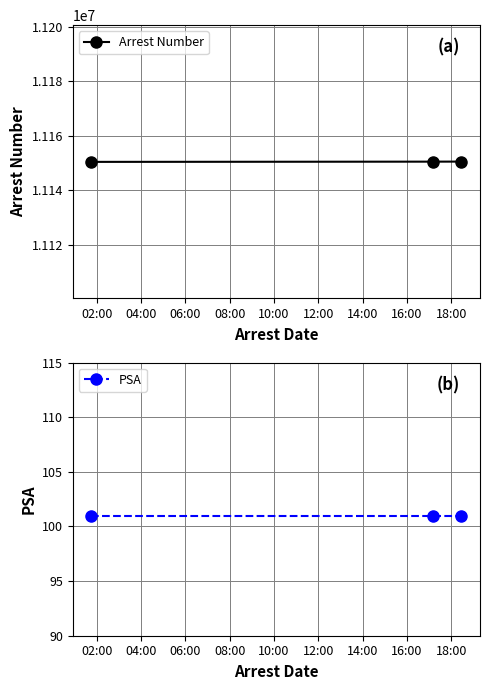

Reading left to right, transcribe all the data shown in this chart.

Arrest Number: 11150409	11150494	11150515
PSA: 101	101	101